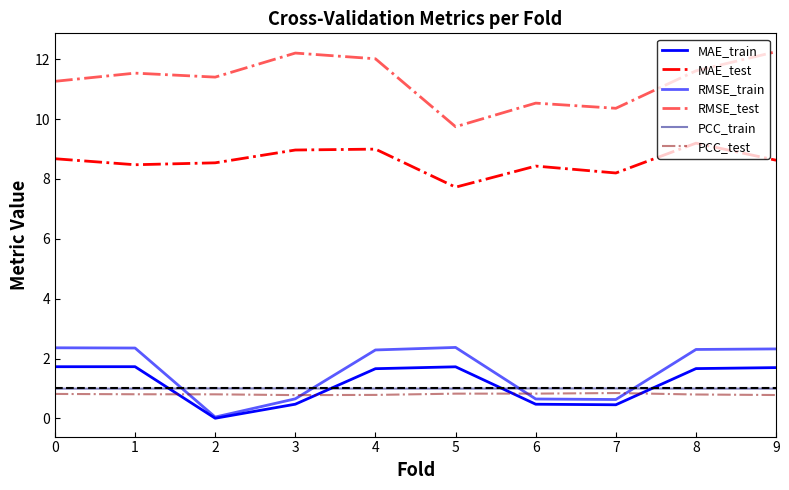

What is the value of the PCC_test point at the 1st from the left?

0.8